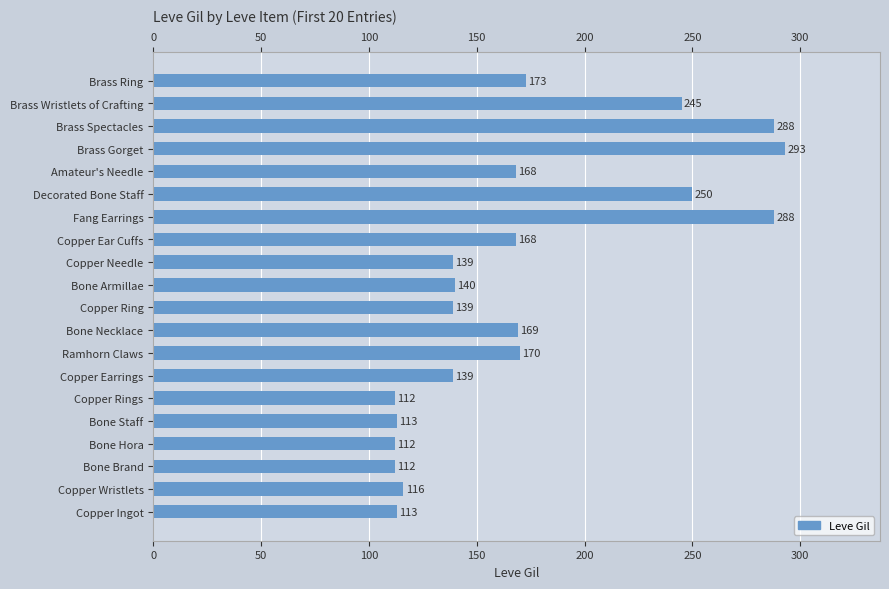

What is the greatest value displayed?

293